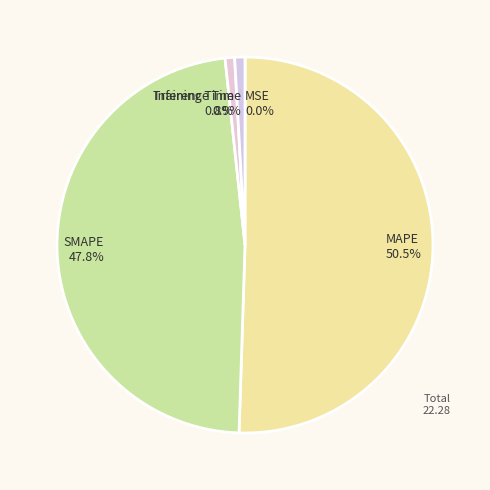

Do Training Time and SMAPE together represent more than half of the pie?

No